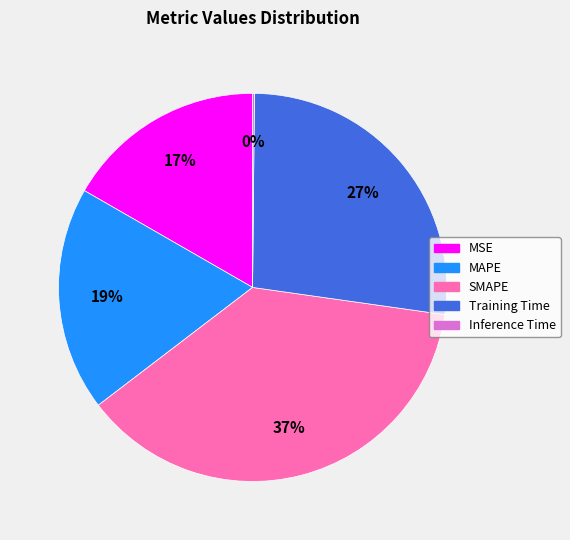

What is the largest slice in the pie chart?

SMAPE